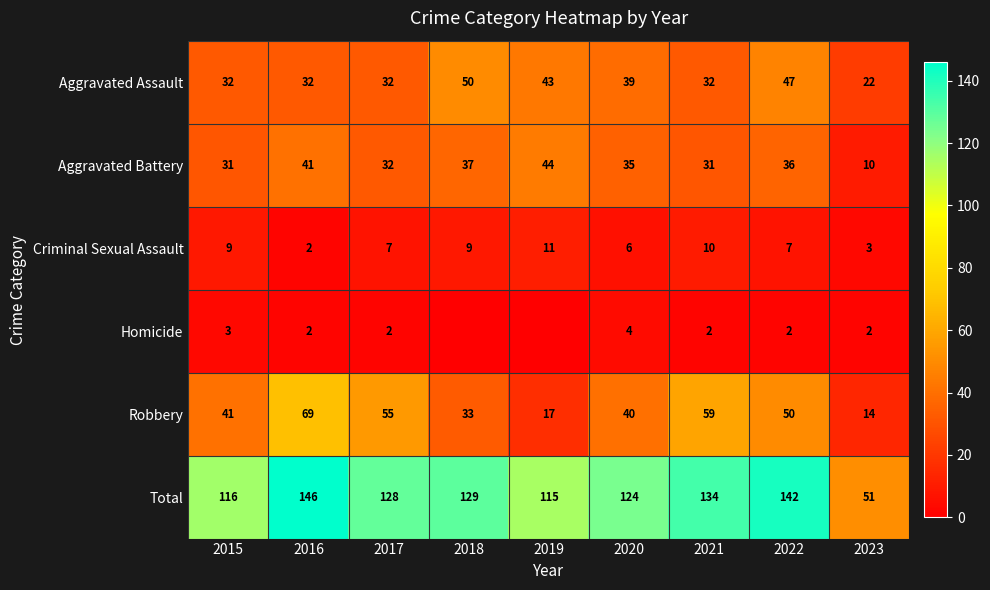

How many distinct data groups are displayed?

6